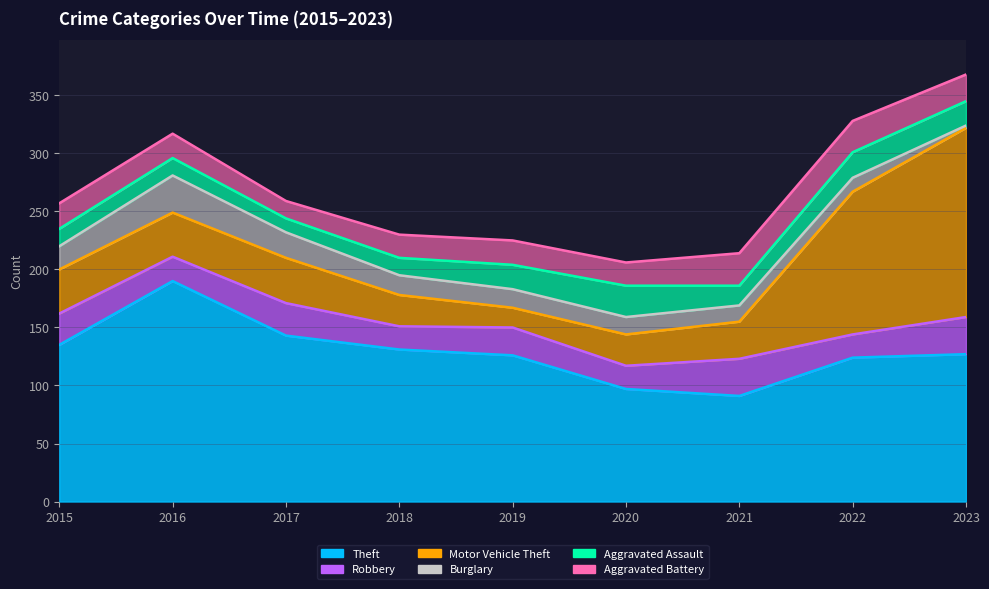

At which category is the sum across all series the highest?

2023